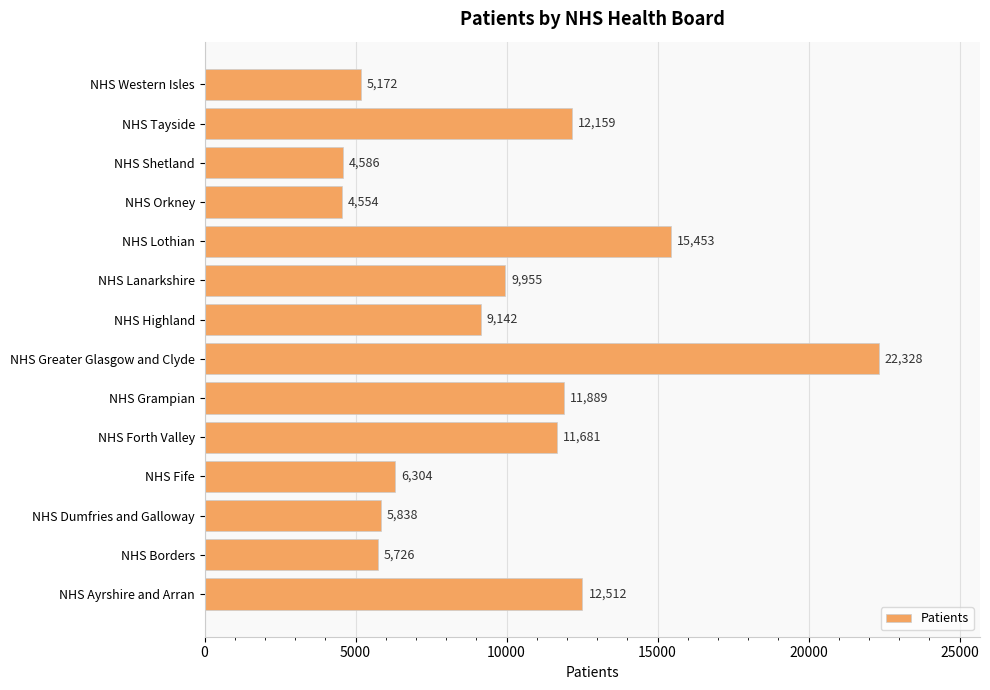

Which label corresponds to the largest value in the chart?

NHS Greater Glasgow and Clyde